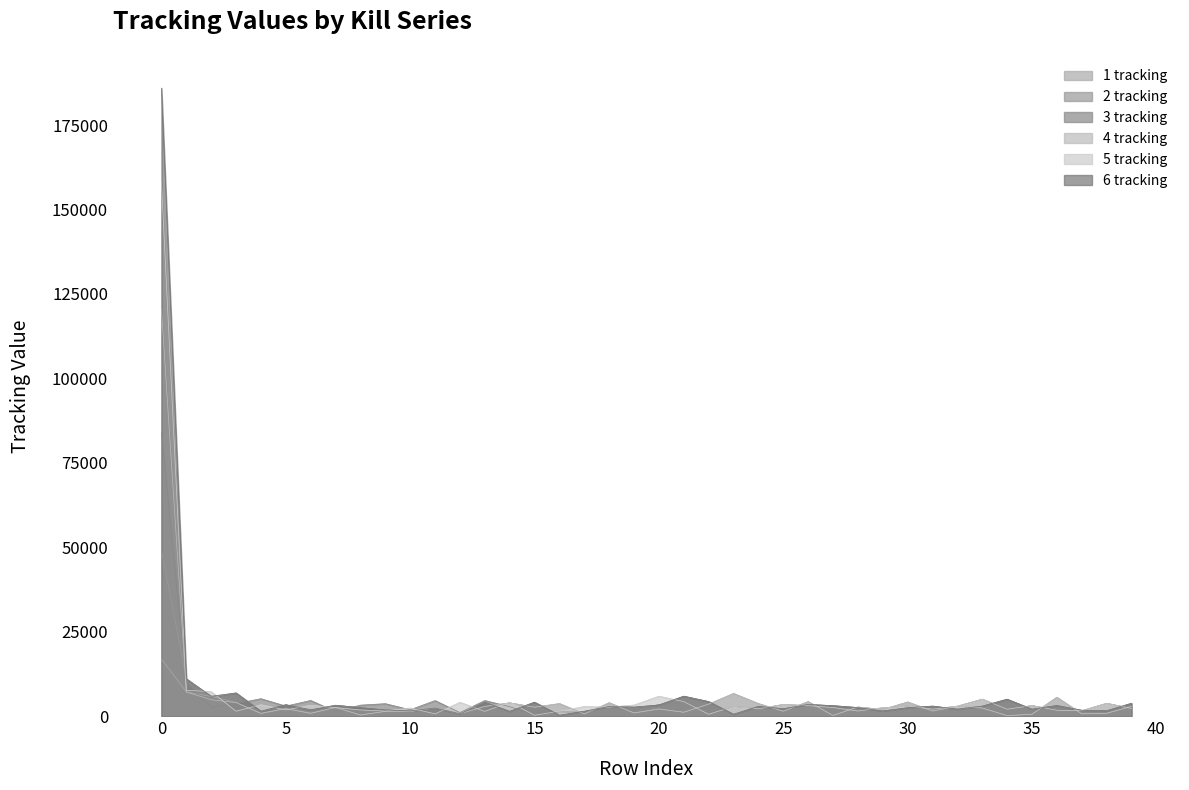

Where is the first local maximum for 4 tracking?

5